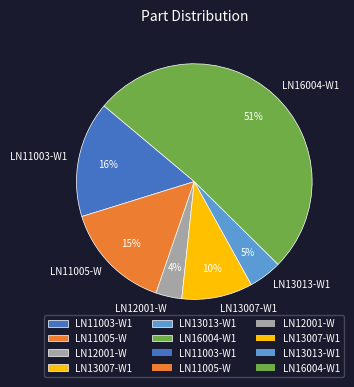

The LN13007-W1 slice represents 24% of the pie. True or false?

False